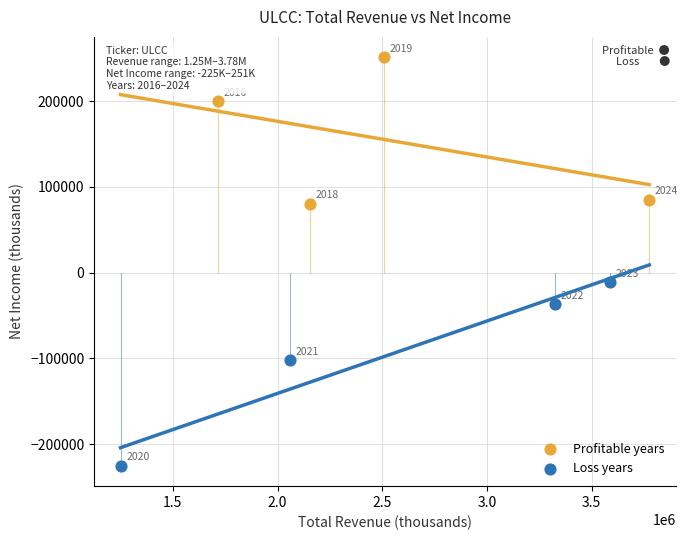

What are all the series names shown in the legend?

Profitable years, Loss years